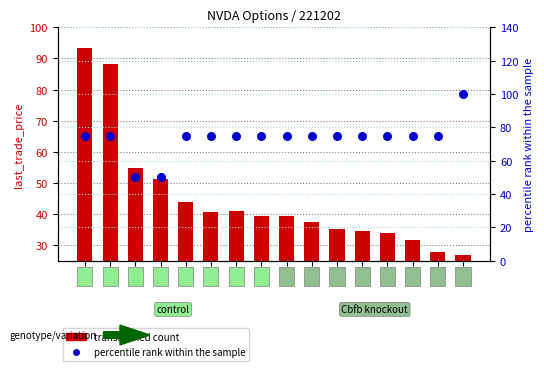

Which series contains the highest Y value?

percentile rank within the sample